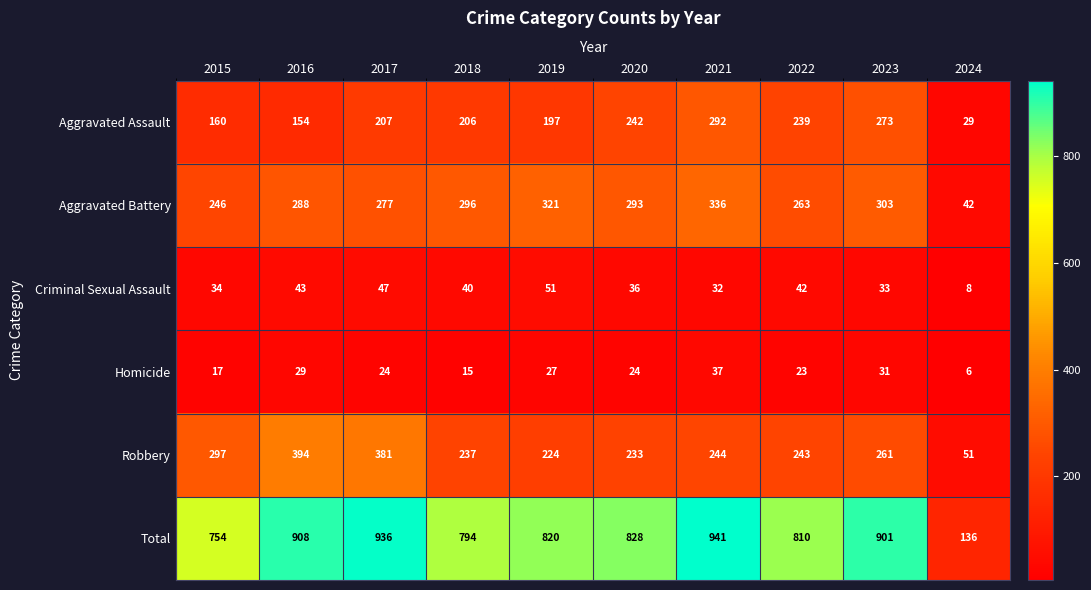

Which category has the lowest value in the Homicide series?

2024